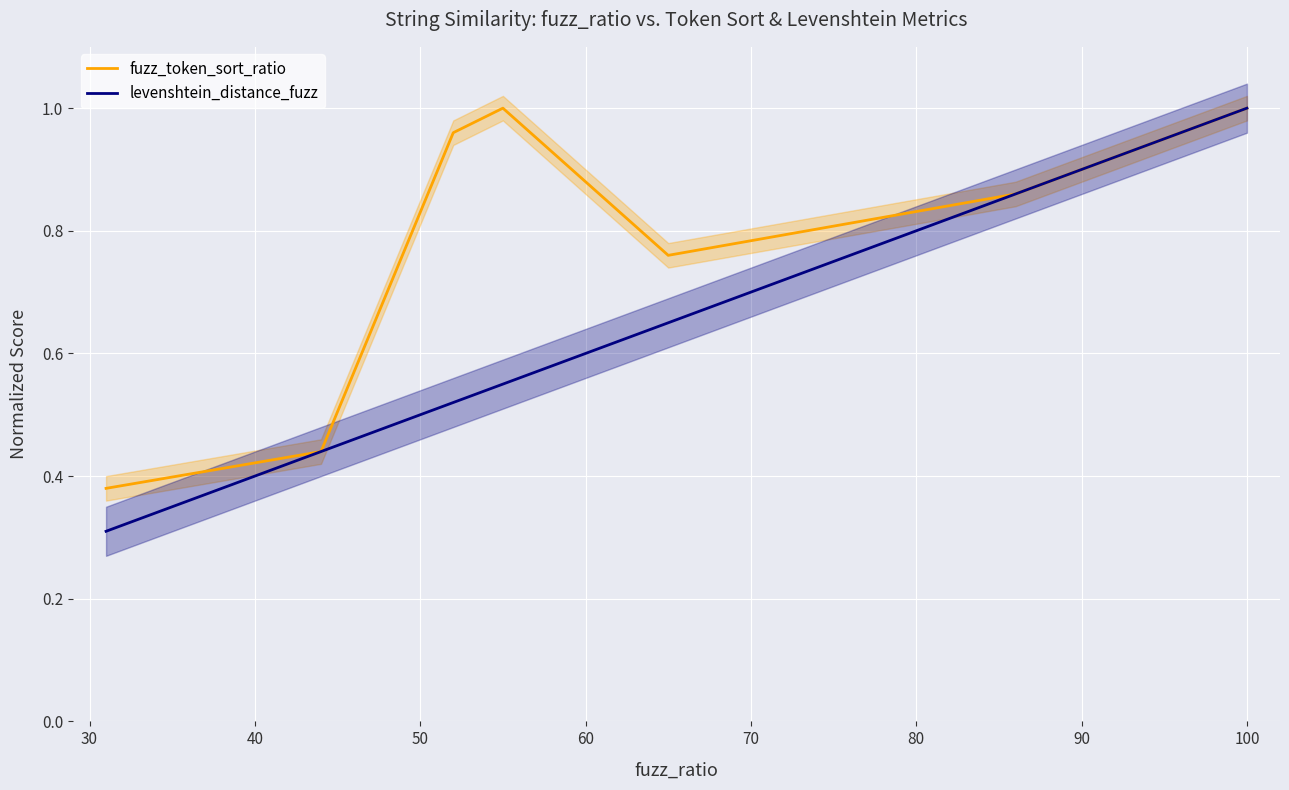

Count the number of data series in this chart.

2